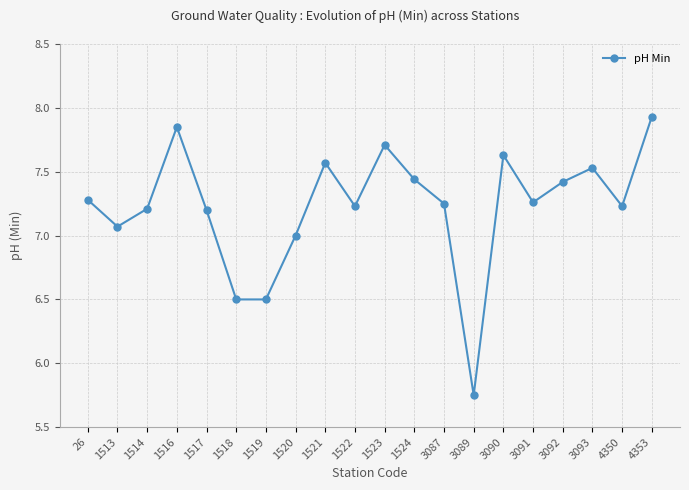

Is it true that the value at 3090 is 5.2?

False